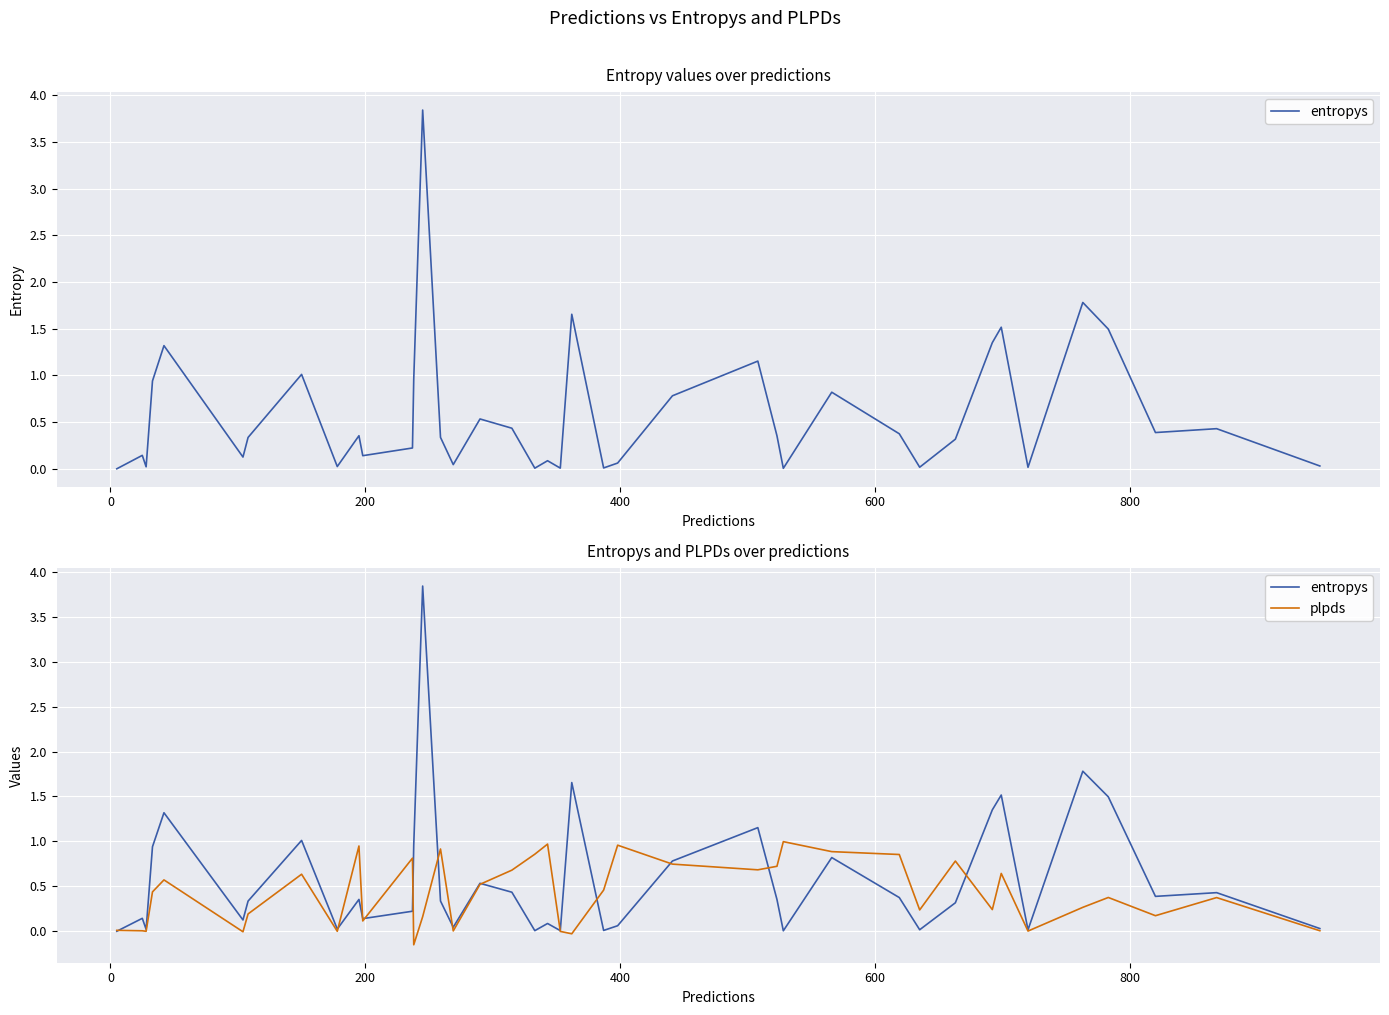

How many data points in plpds are less than 0?

4